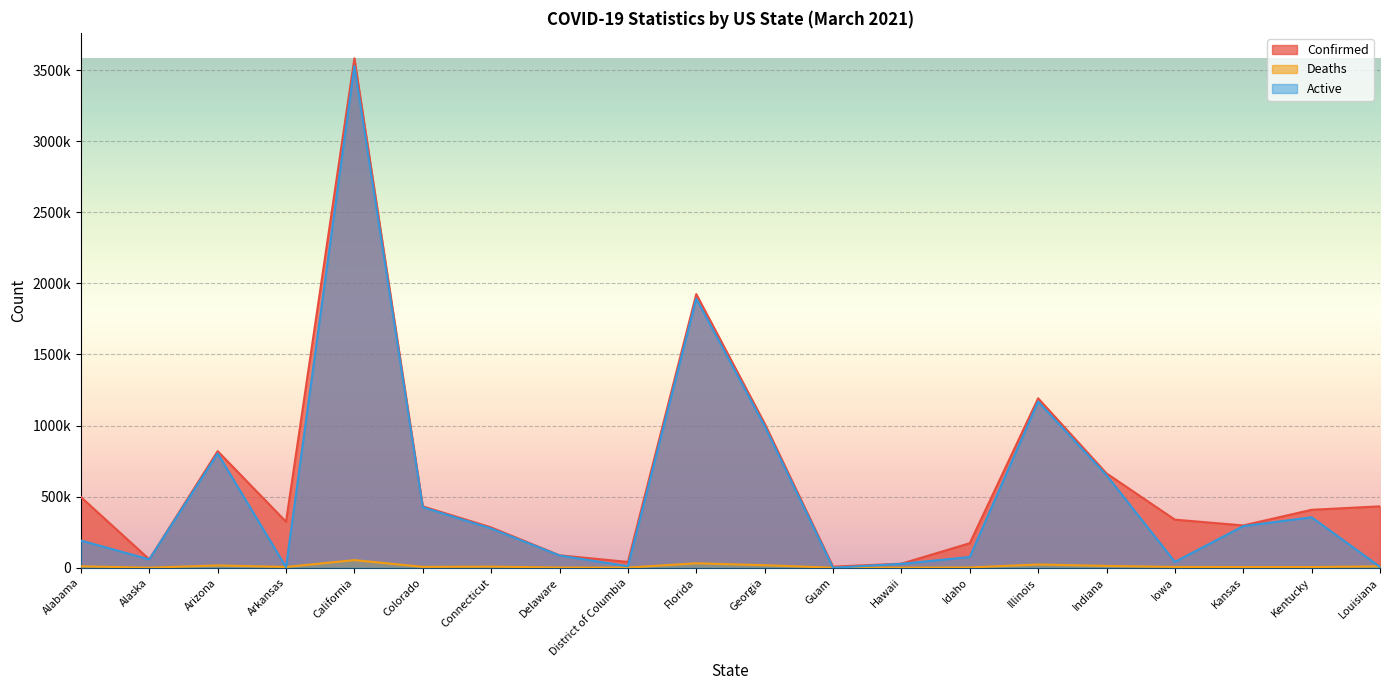

What is the average value of the Deaths series?

10644